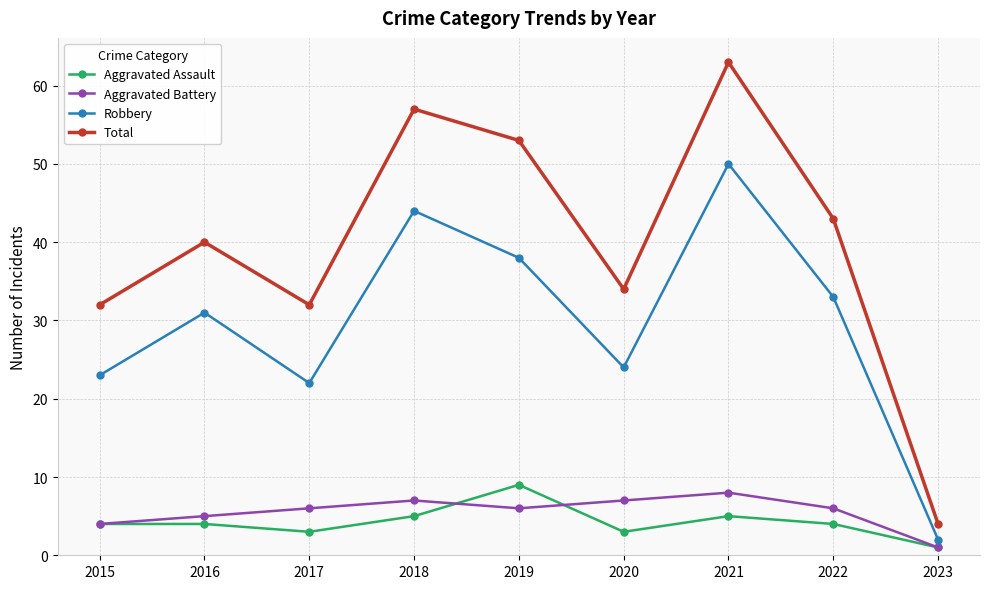

Reading left to right, extract all data points from this chart.

Aggravated Assault: 4	4	3	5	9	3	5	4	1
Aggravated Battery: 4	5	6	7	6	7	8	6	1
Robbery: 23	31	22	44	38	24	50	33	2
Total: 32	40	32	57	53	34	63	43	4